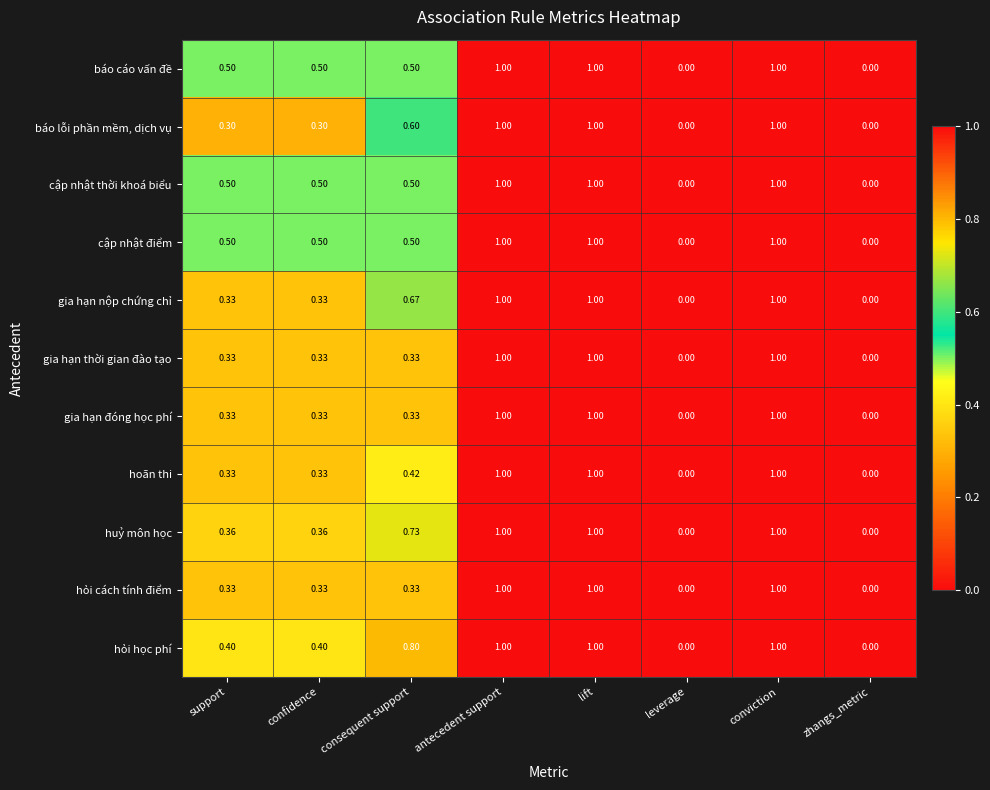

Which series has the largest total across all categories?

hỏi học phí